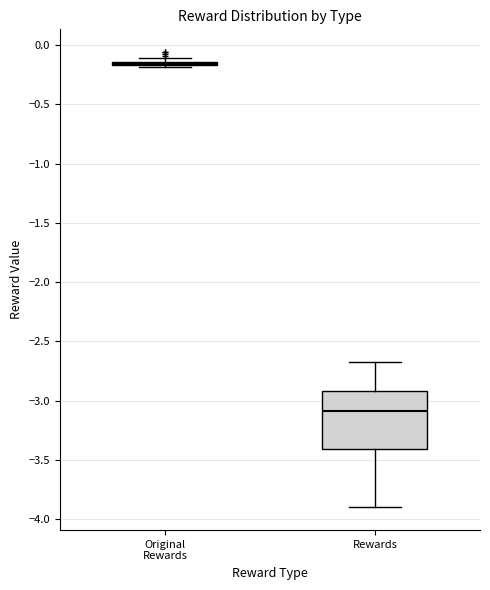

Reading left to right, read every box against the y-axis: the position of its median line, the range the box covers, and the ends of its whiskers. The values are not printed on the chart, so give them approximately, as read against the axis.

Original Rewards: box collapsed to a line at -0.15, whiskers -0.20 to -0.10
Rewards: median -3.10, box -3.40 to -2.90, whiskers -3.90 to -2.70